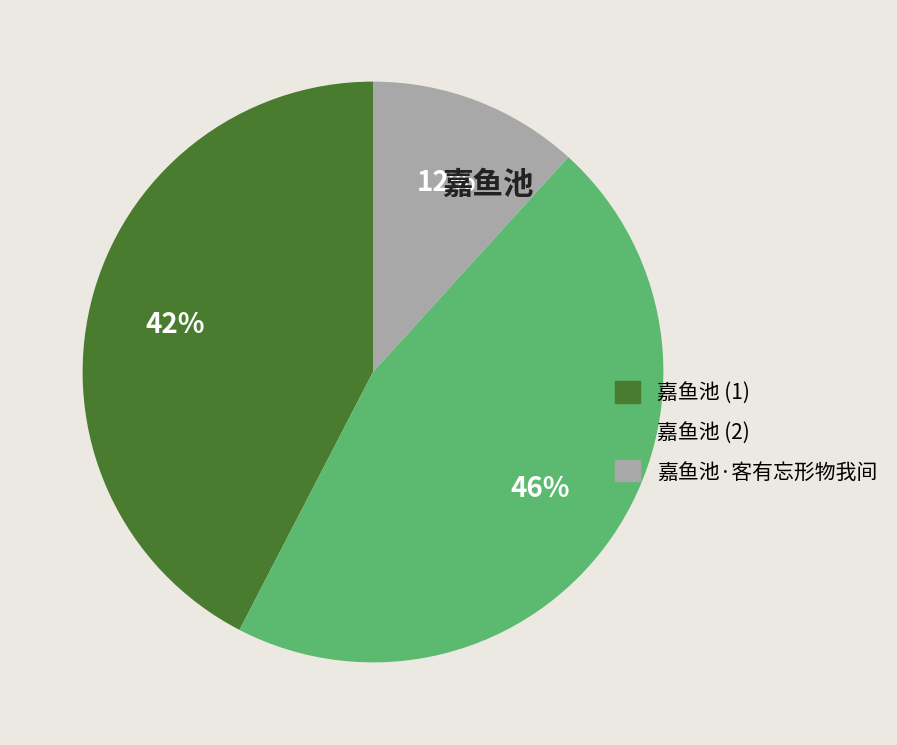

True or false: 嘉鱼池 (2) accounts for 55% of the total.

False